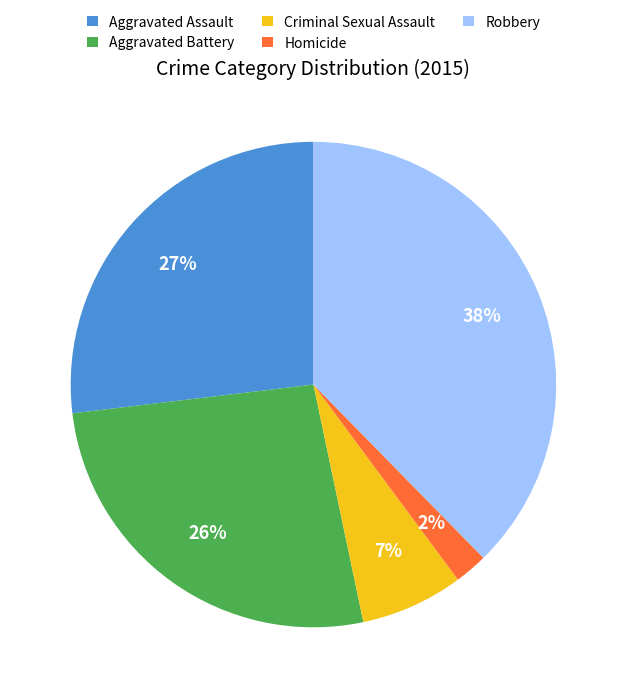

What is the largest slice in the pie chart?

Robbery